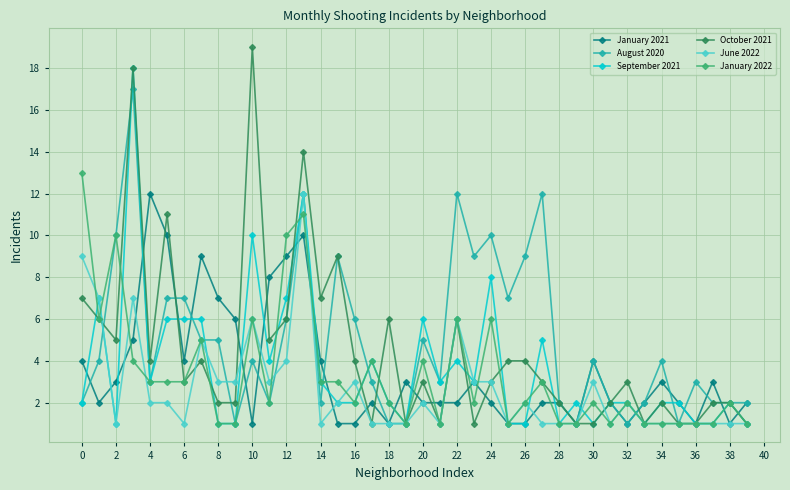

True or false: August 2020 has more than 1 points higher than both neighbors.

True